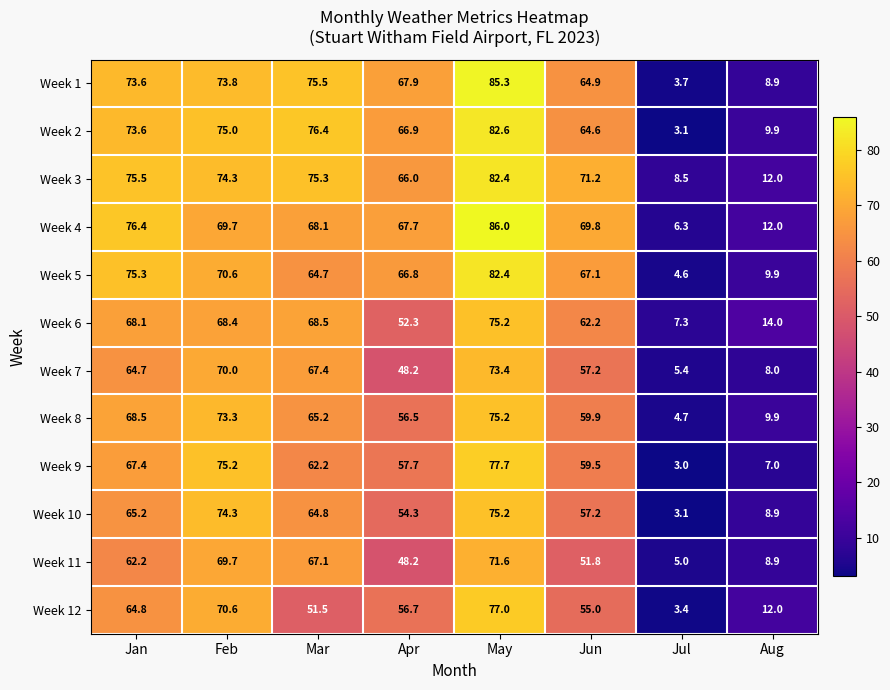

What is the smallest value displayed?

3.0